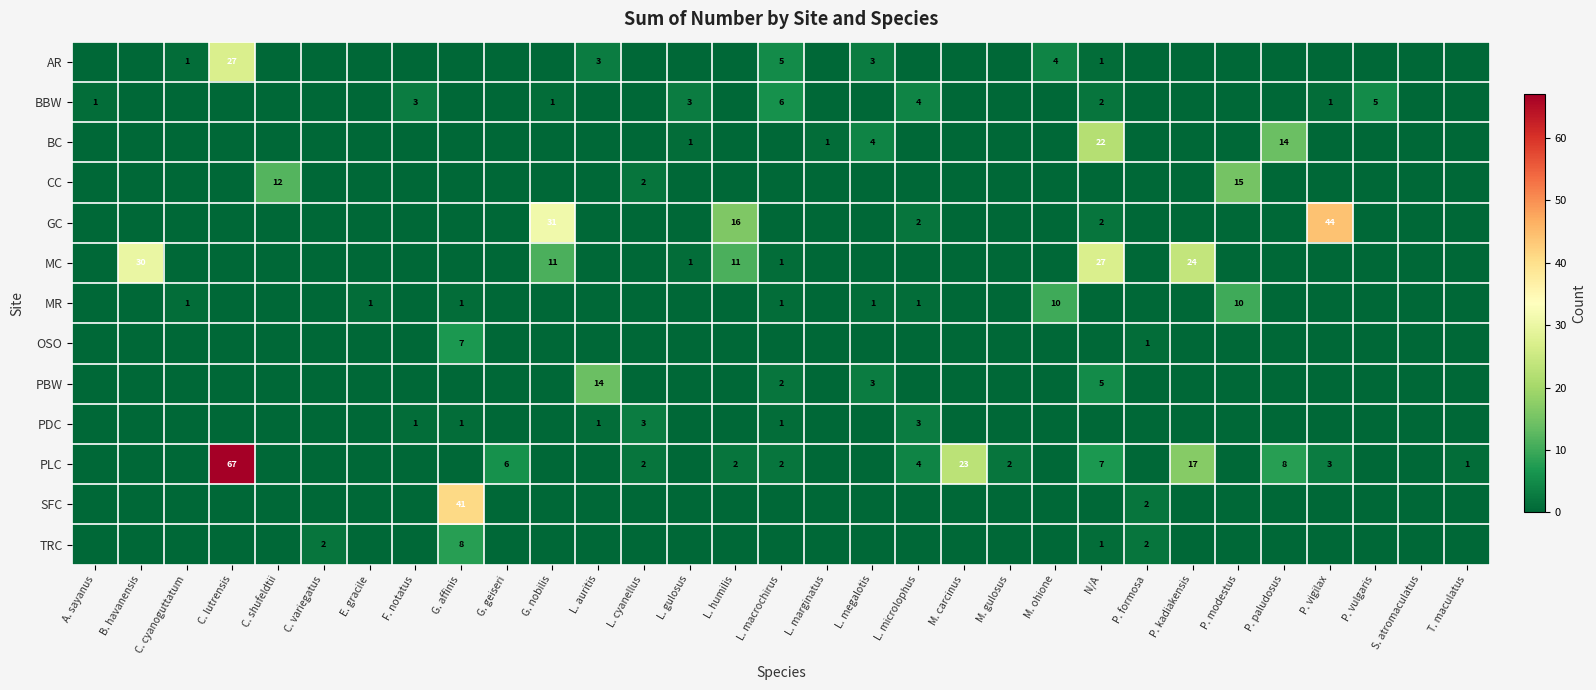

What is the greatest value displayed?

67